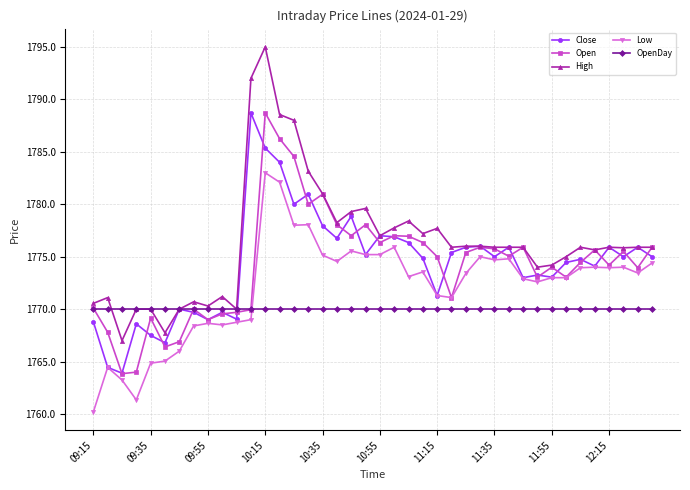

Does the chart display data point markers on the line(s)?

Yes